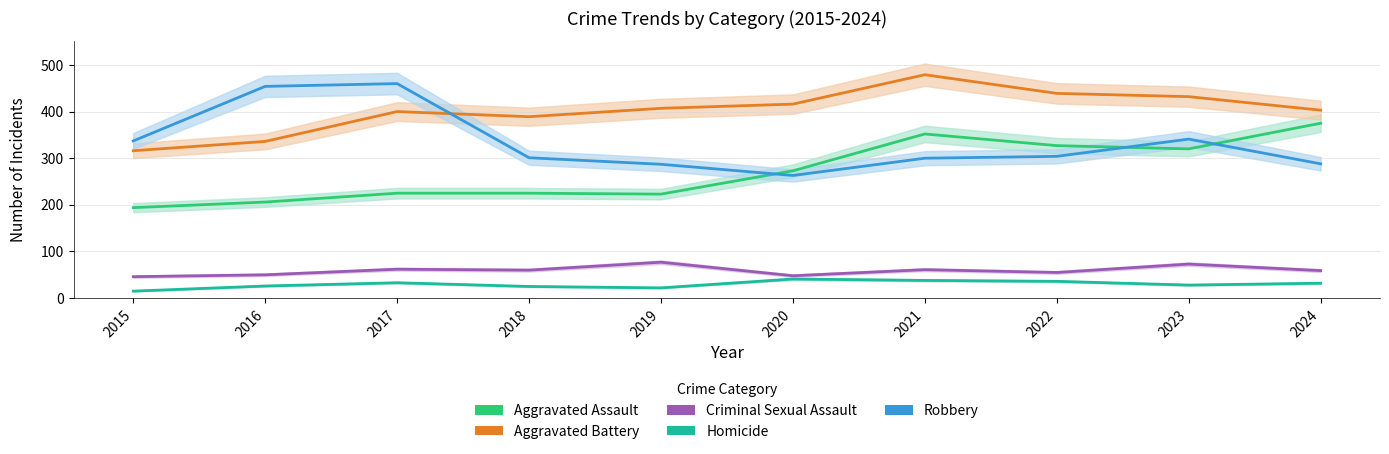

At which category does Robbery reach its first local peak?

2017